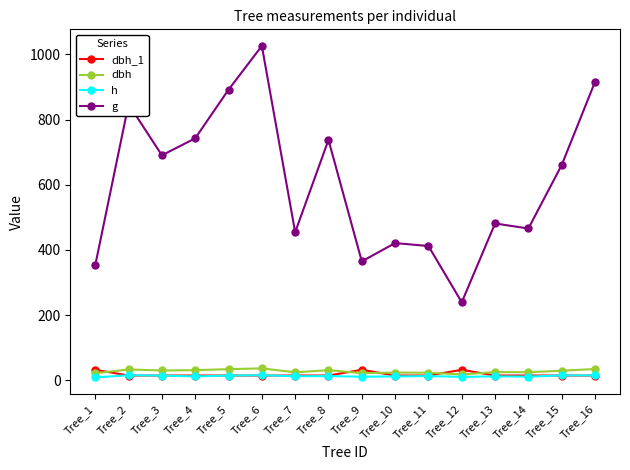

True or false: g and h cross at least once.

False